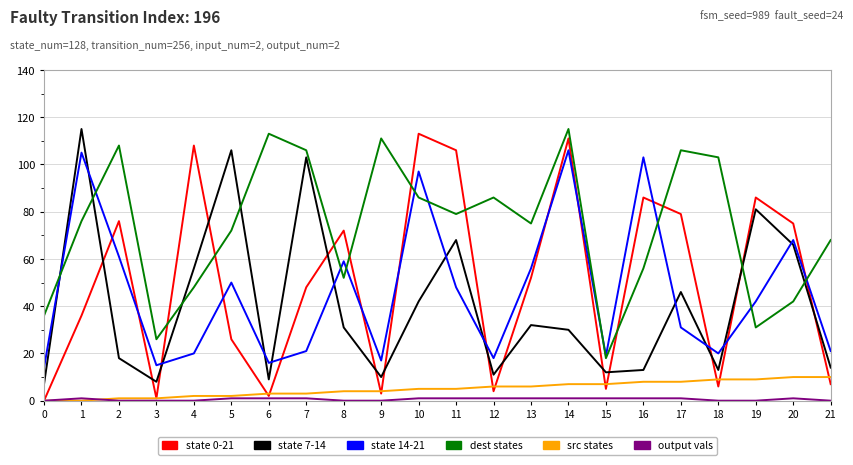

What is the total value across all series at 0?

57